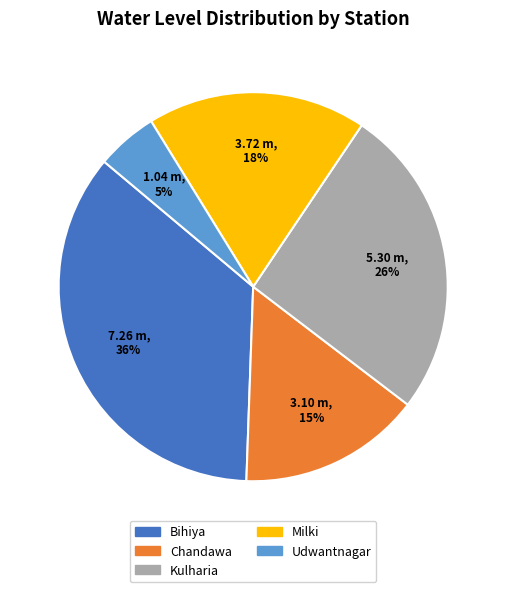

Which category has the biggest portion of the pie?

Bihiya